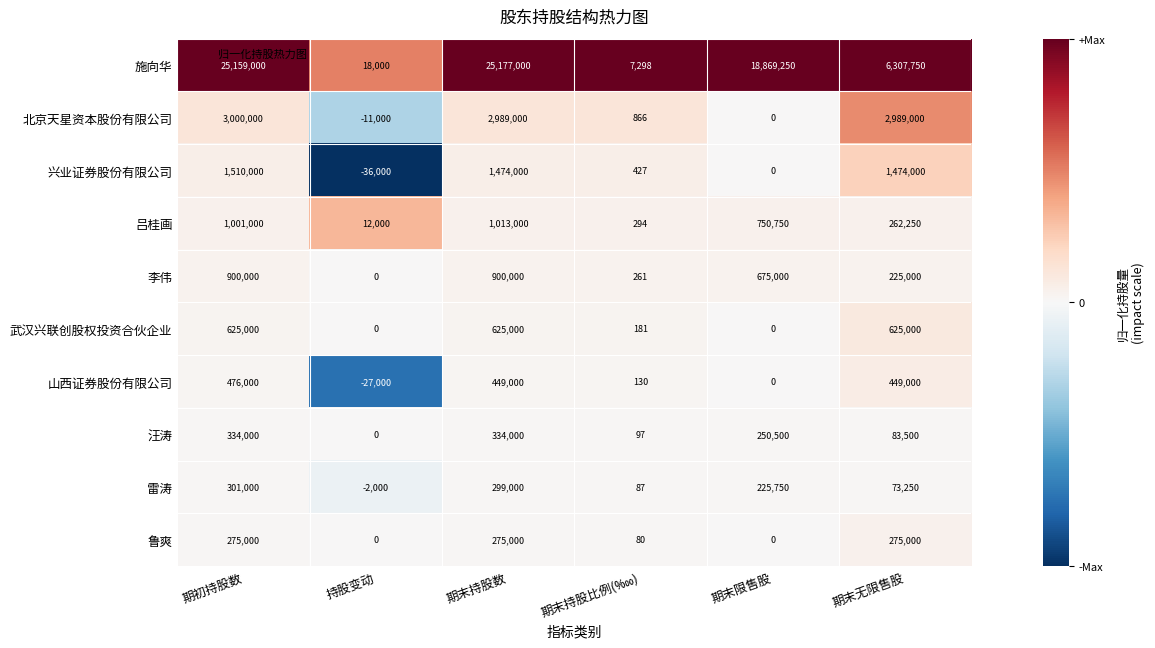

What is the greatest value displayed?

25177000